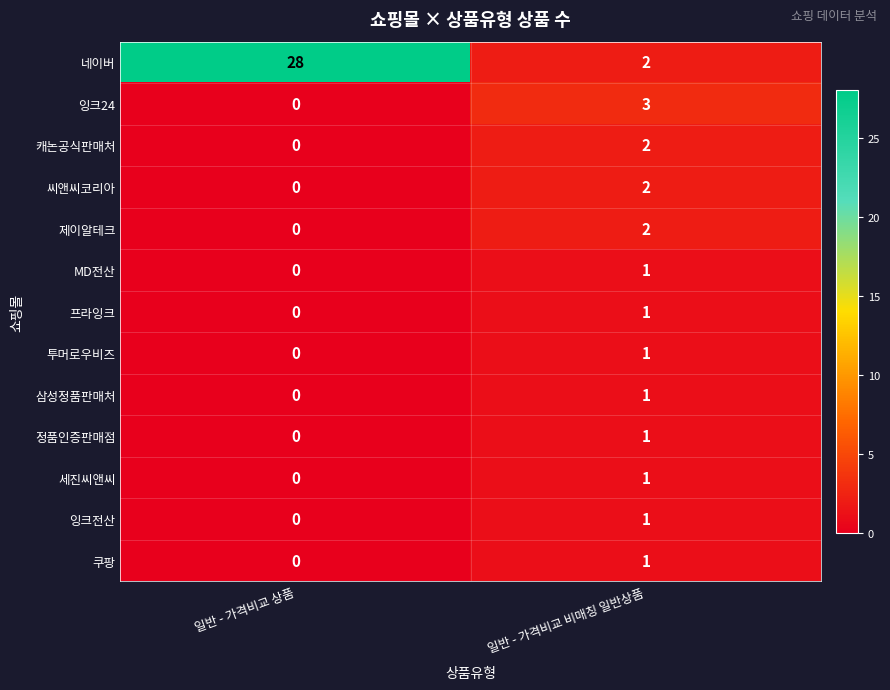

Which series changed the most between 일반 - 가격비교 상품 and 일반 - 가격비교 비매칭 일반상품?

네이버